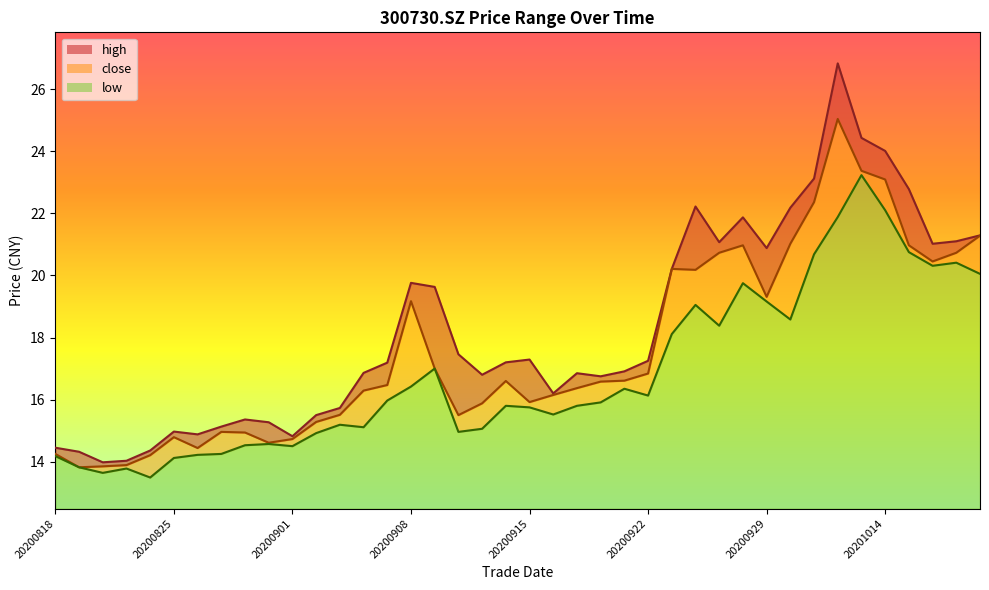

How many interior local peaks does the close series have?

7